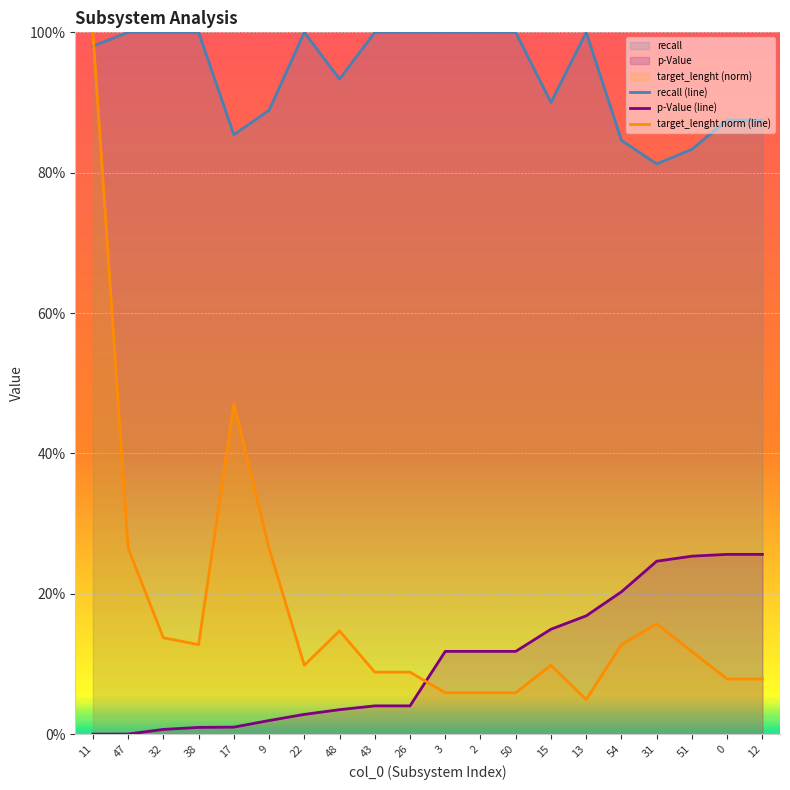

Does the chart display data point markers on the line(s)?

No